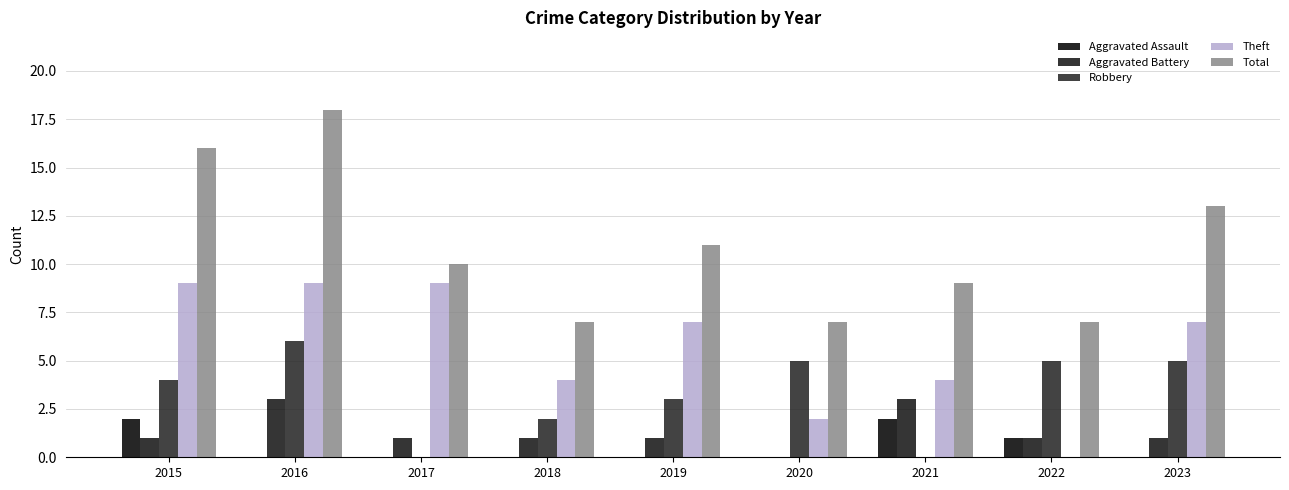

Which series has the largest total across all categories?

Total